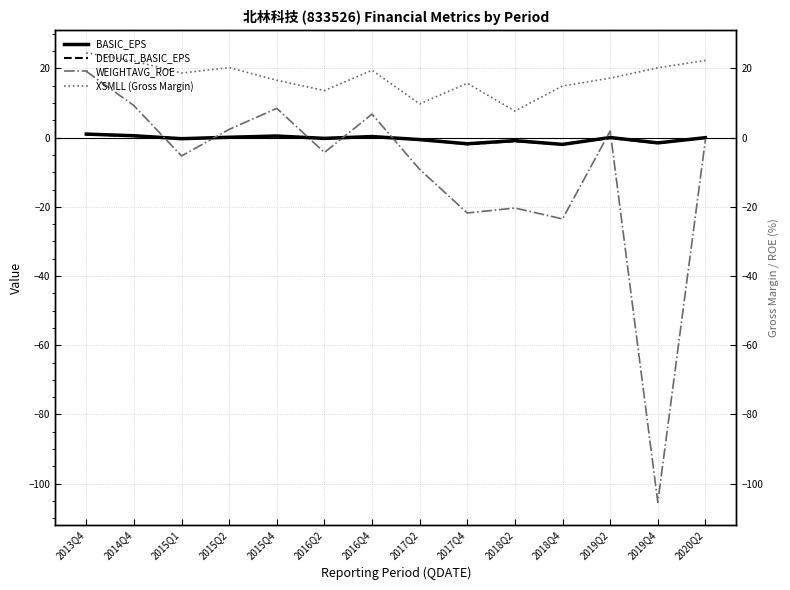

What is the maximum value for DEDUCT_BASIC_EPS?

0.9